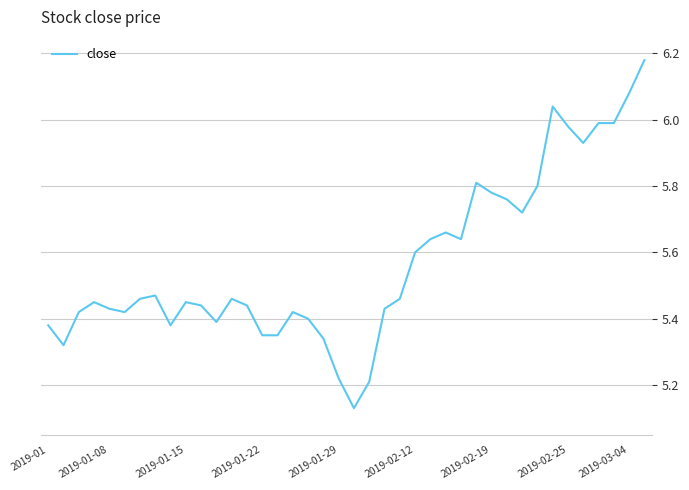

Is this an area chart (filled region under the line)?

No